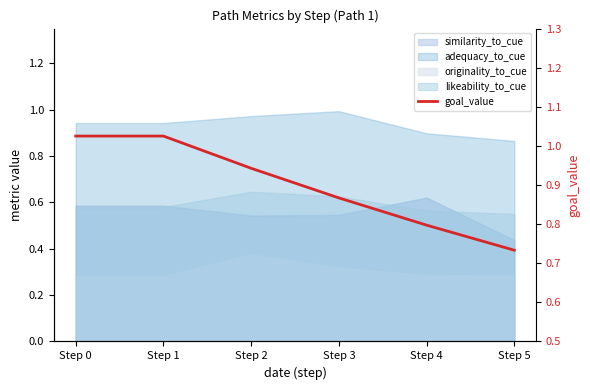

True or false: the data shows 0.5 at Step 4.

False